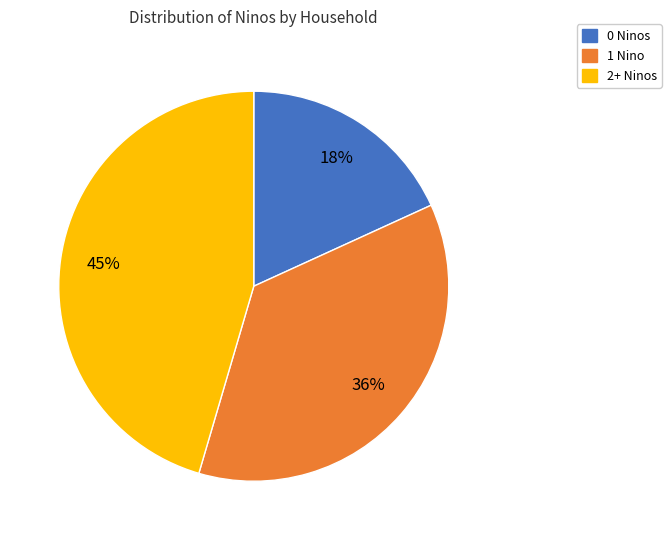

Is there any slice that represents more than half of the pie?

No